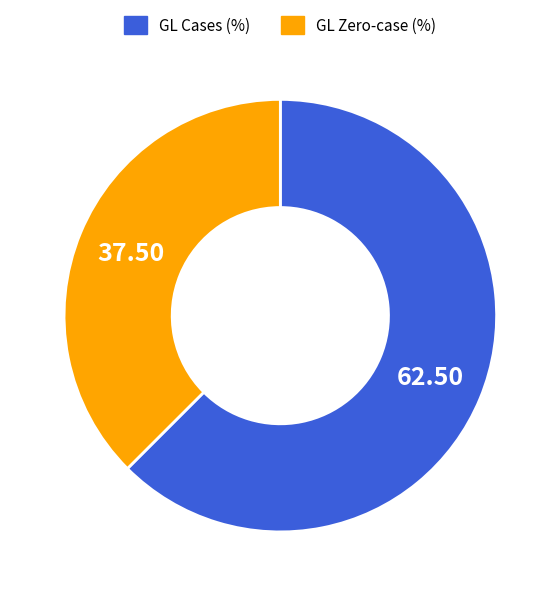

Rank the categories by value from lowest to highest.

GL Zero-case (%), GL Cases (%)